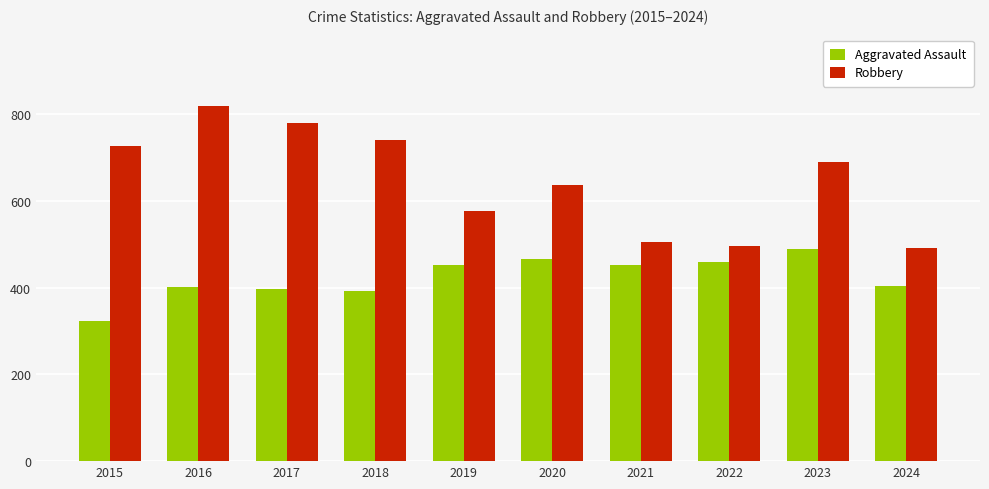

Which series has the largest range (max minus min)?

Robbery